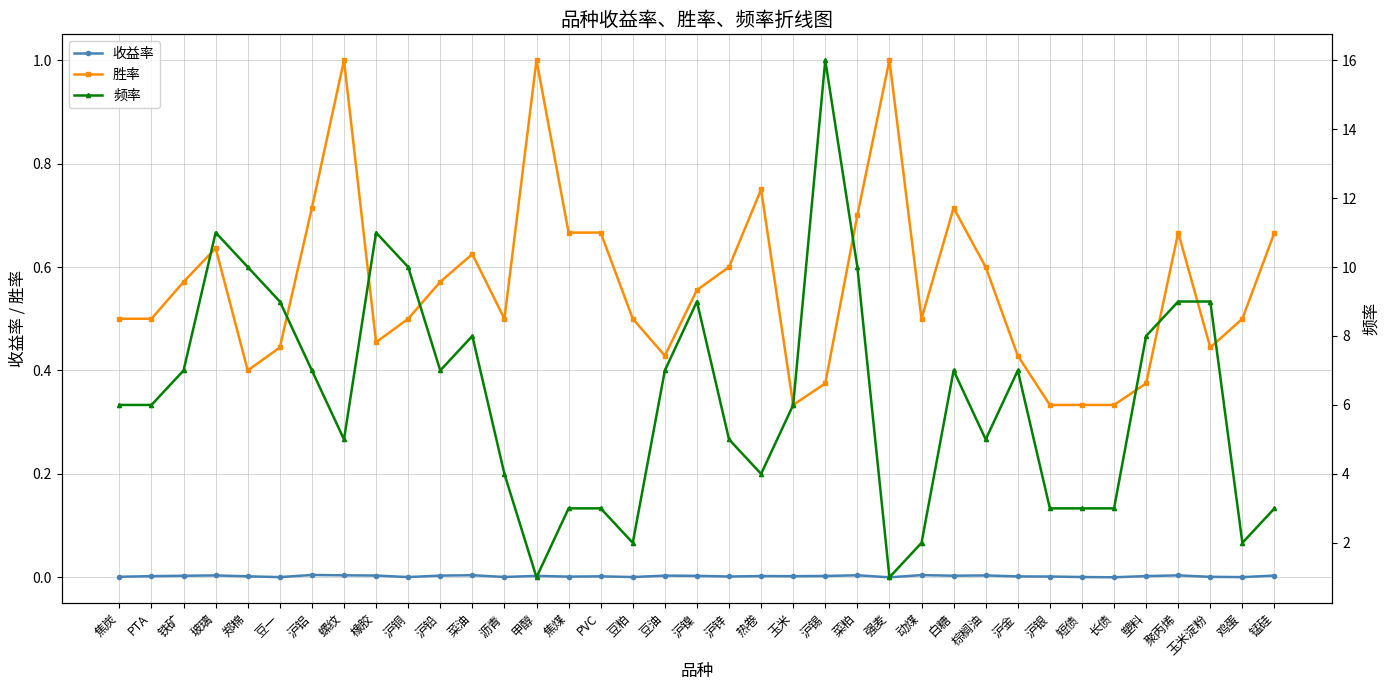

Rank the series by their maximum value, from highest to lowest.

频率, 胜率, 收益率